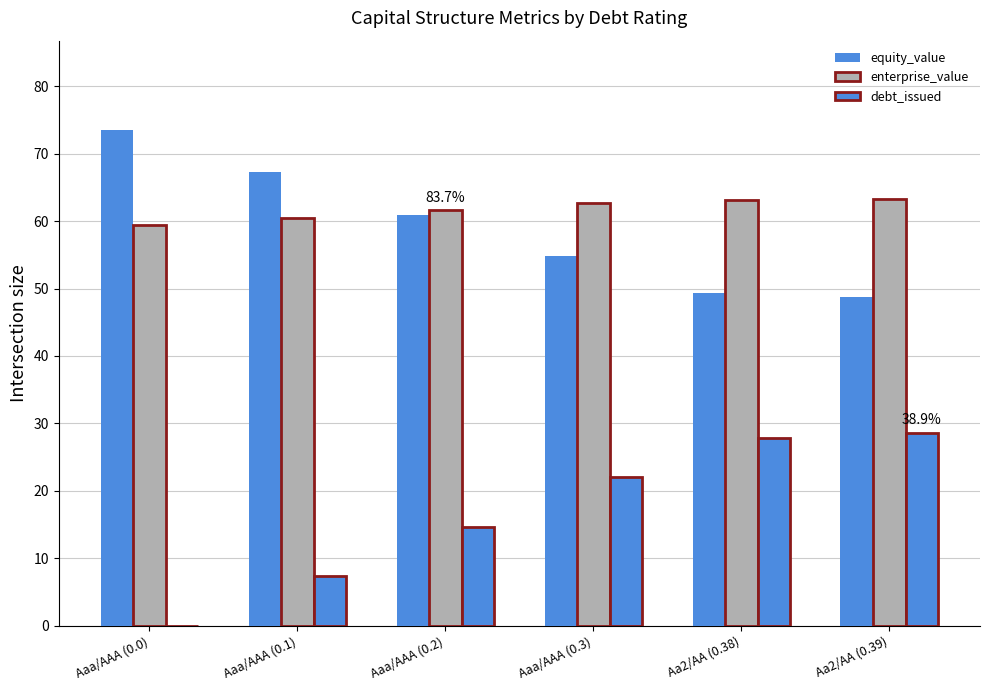

How many categories are shown in the chart?

6